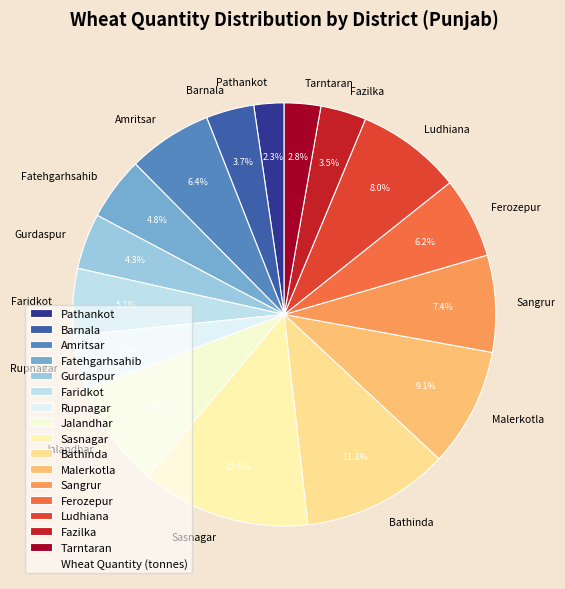

How many slices are in this pie chart?

16